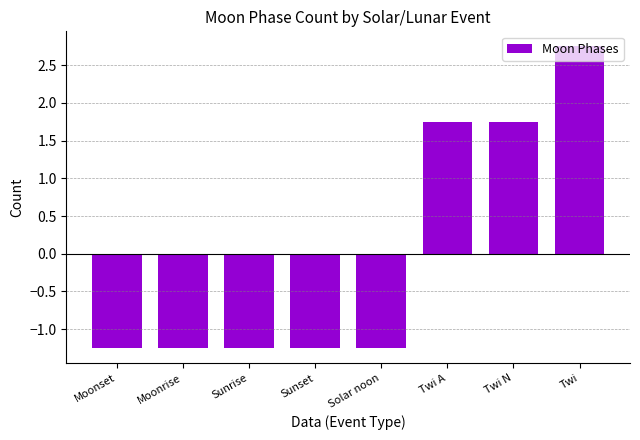

Are the bars grouped side by side (vs. stacked)?

No